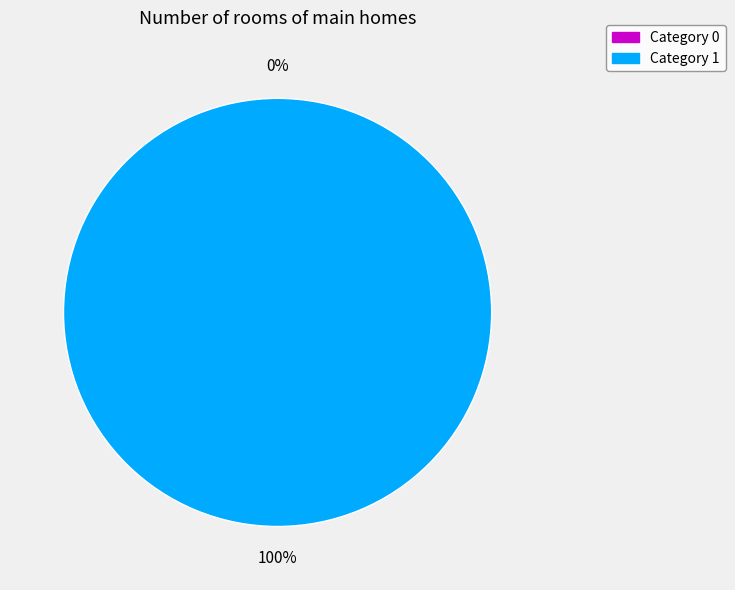

Is the sum of 0 and 1 greater than half?

Yes